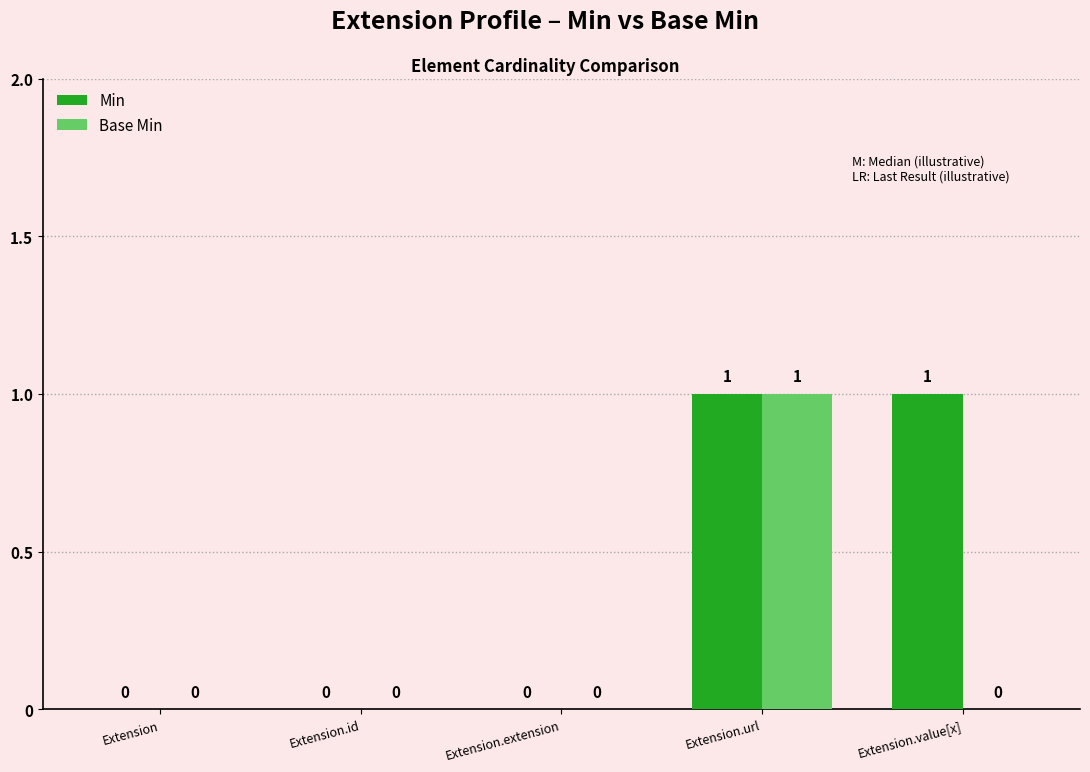

At which category is the sum across all series the highest?

Extension.url